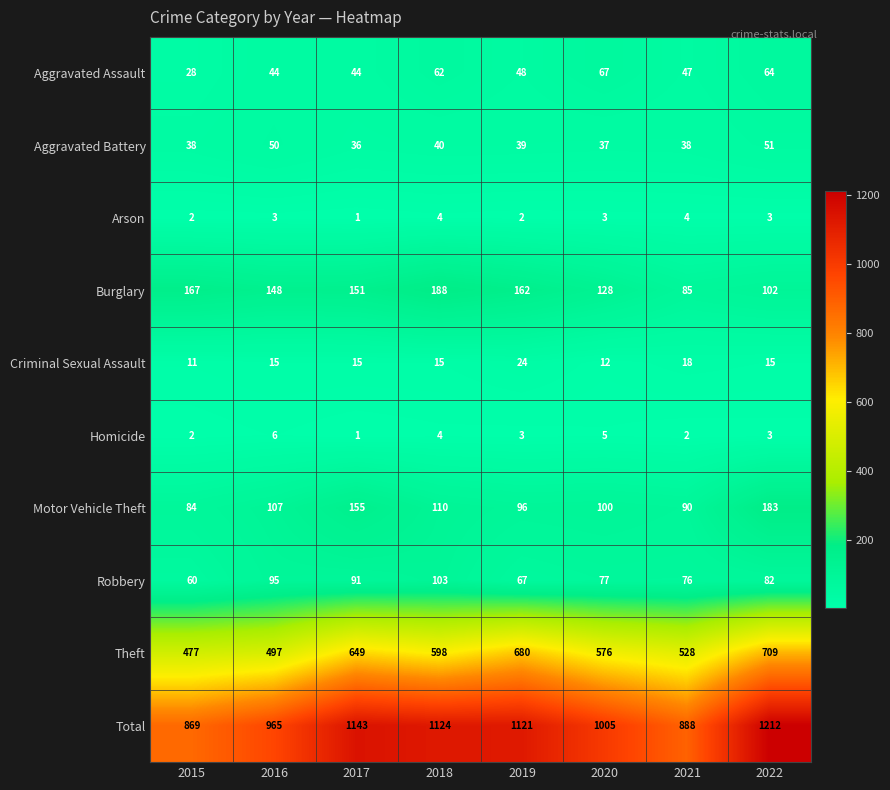

At how many categories does at least one series exceed 115?

8